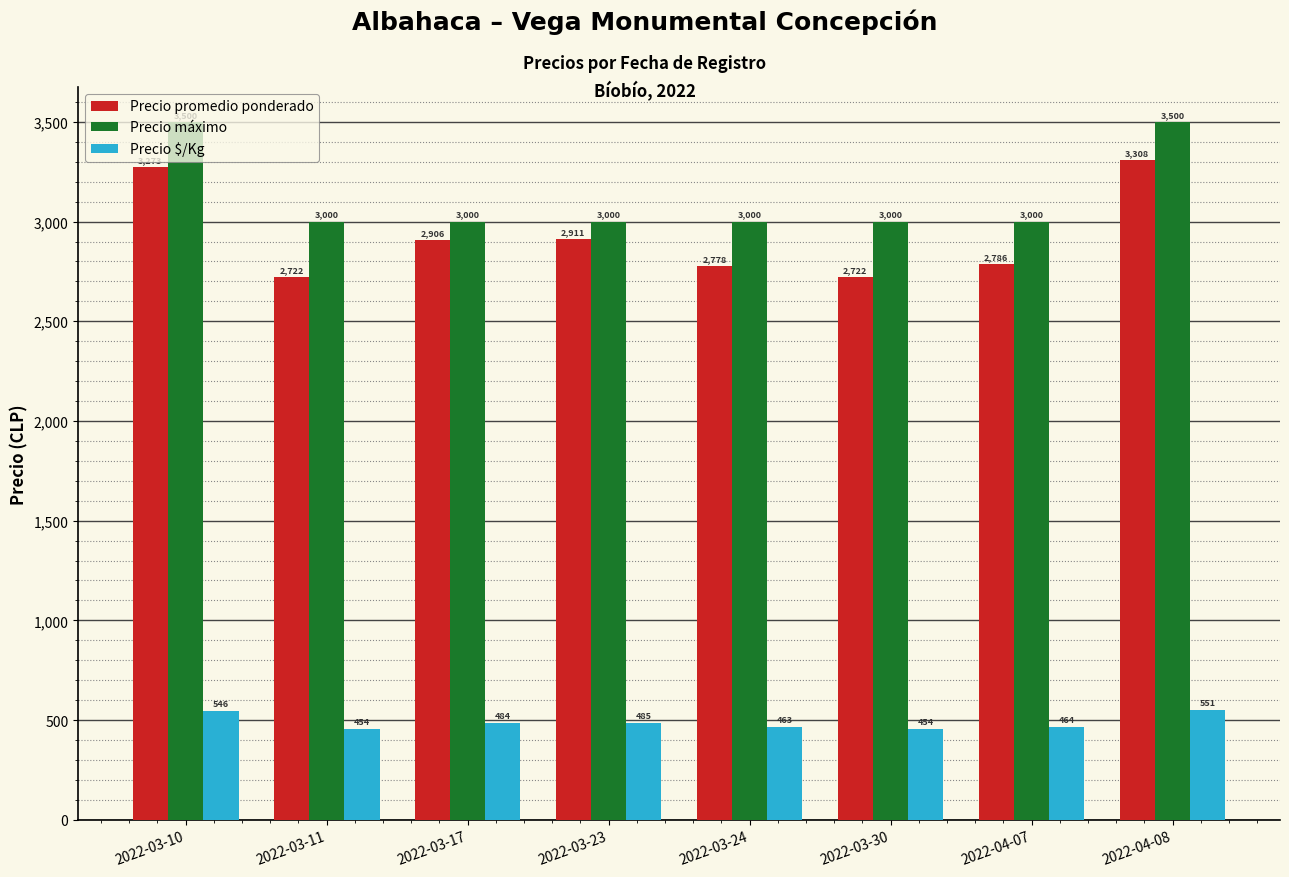

Does the chart contain any negative values?

No